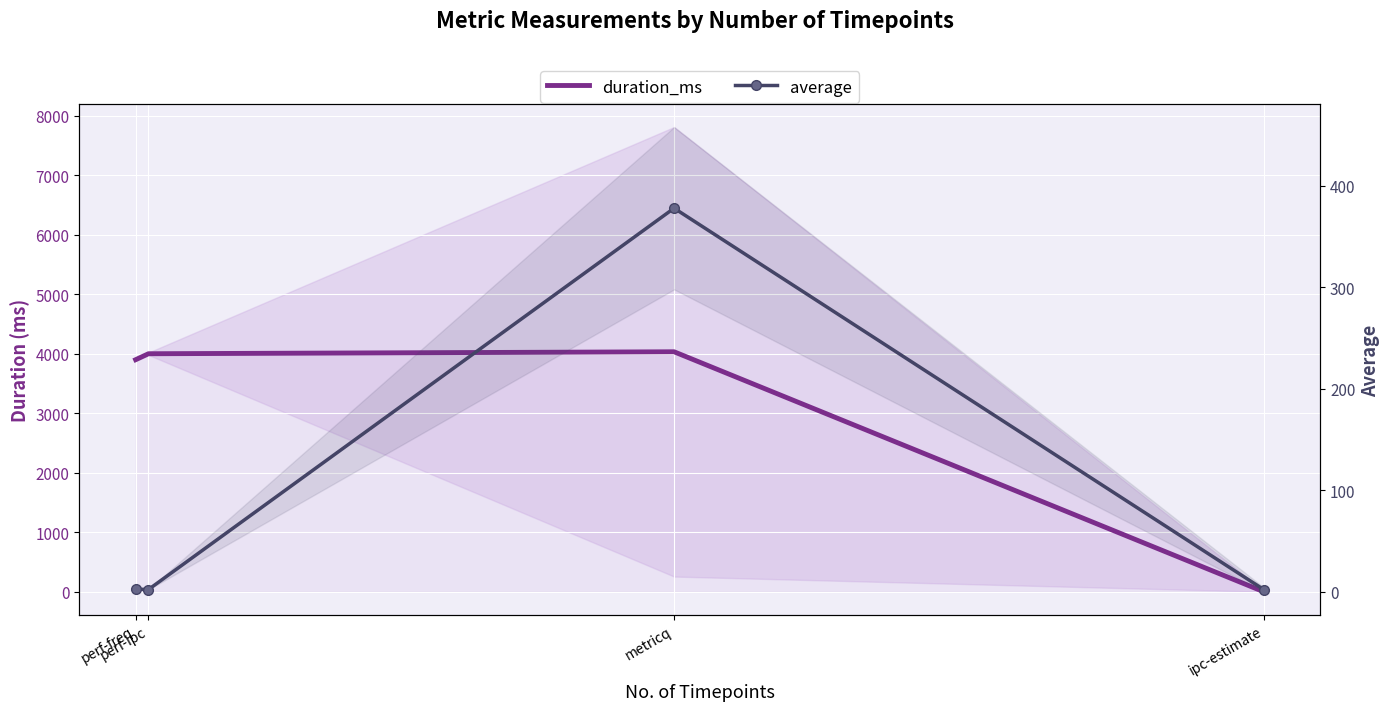

How many times do duration_ms and average cross each other?

1